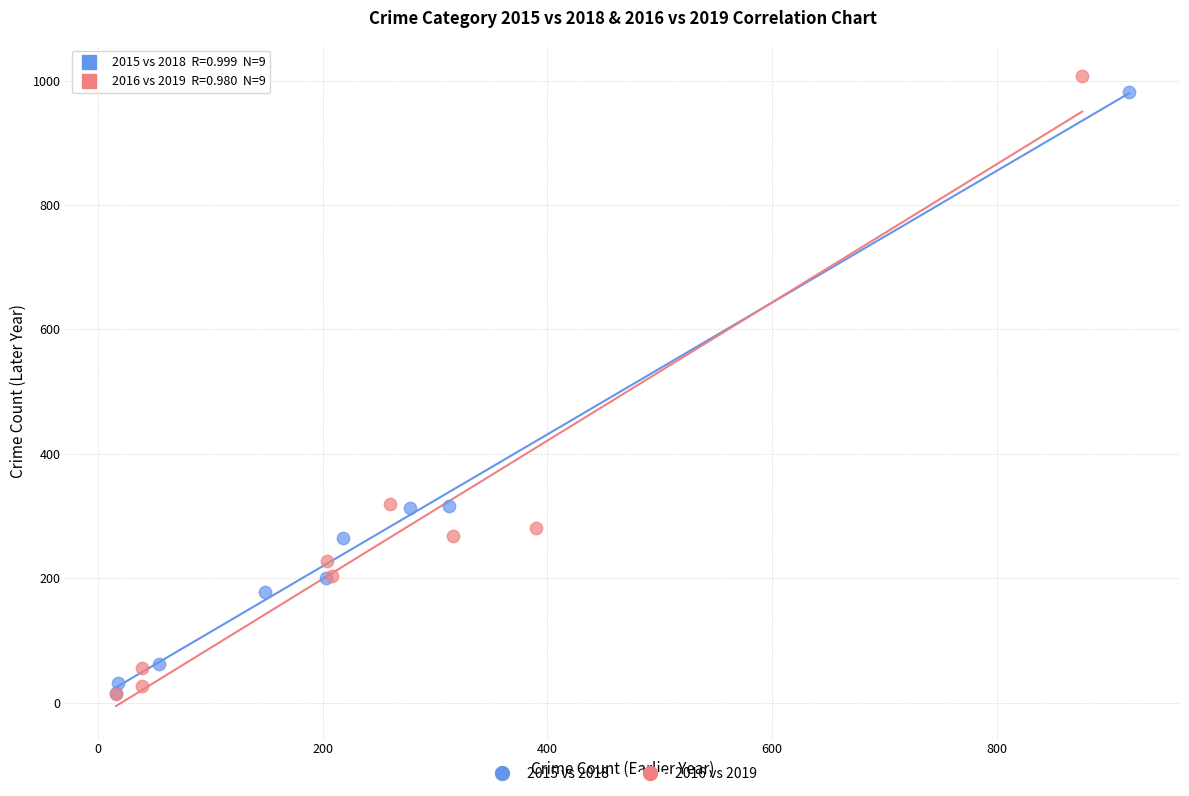

Which series has the widest spread of Y values?

2016 vs 2019